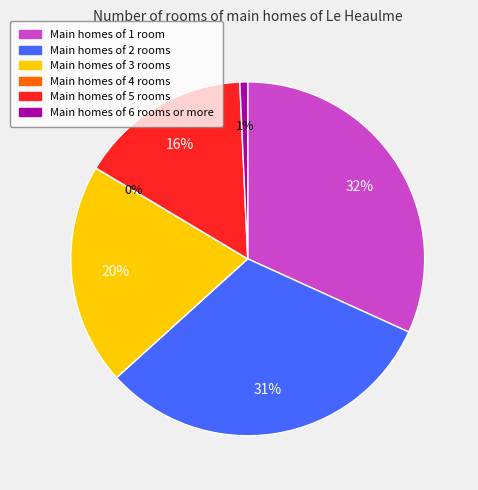

Does any single category account for the majority?

No